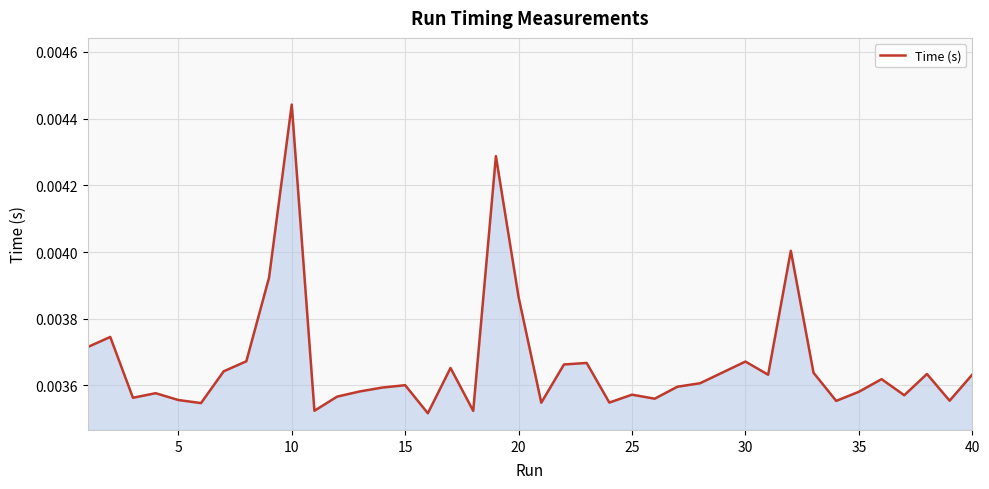

How many interior local valleys (lower than both neighbors) does the data have?

12